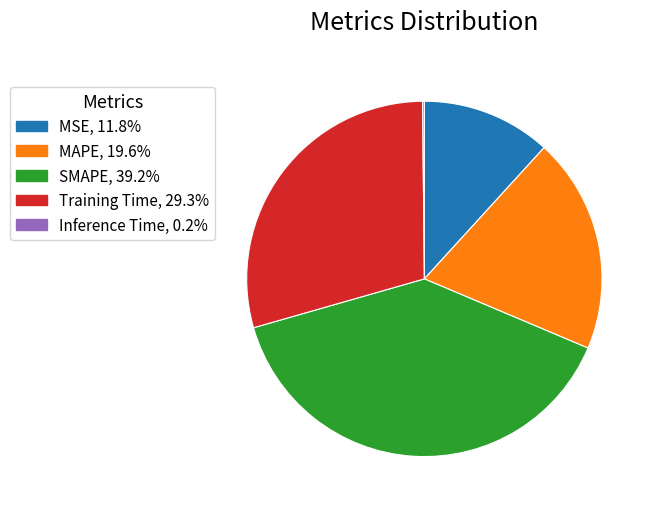

Does Training Time, 29.3% account for over 50% of the chart?

No